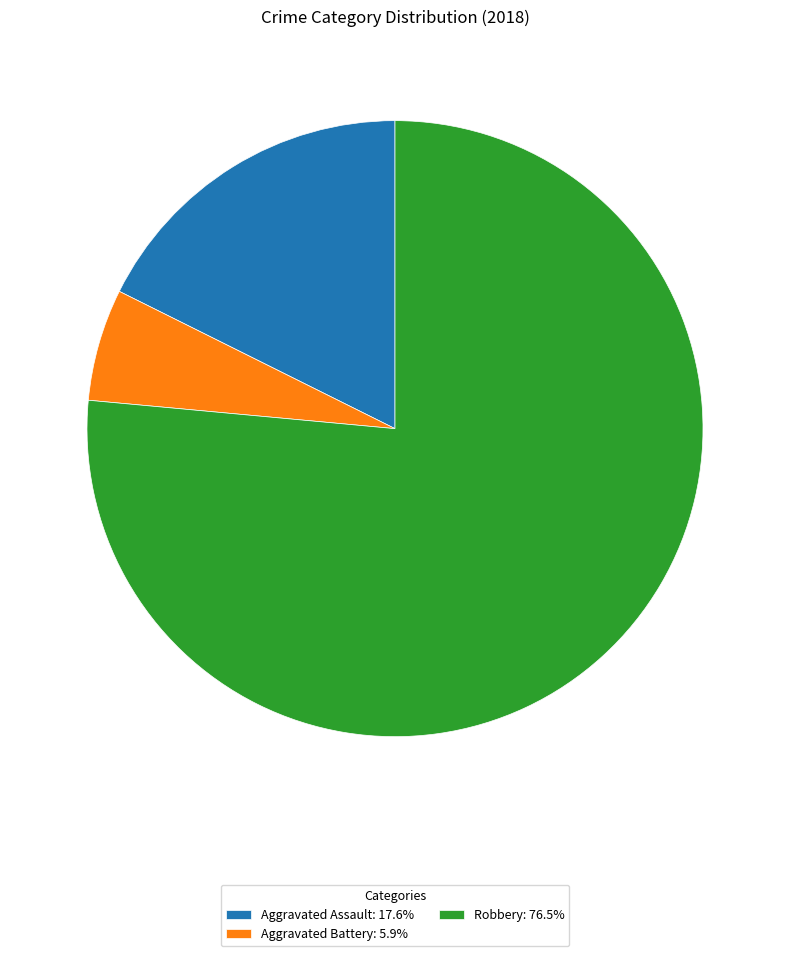

Which slice represents more than half of the pie?

Robbery